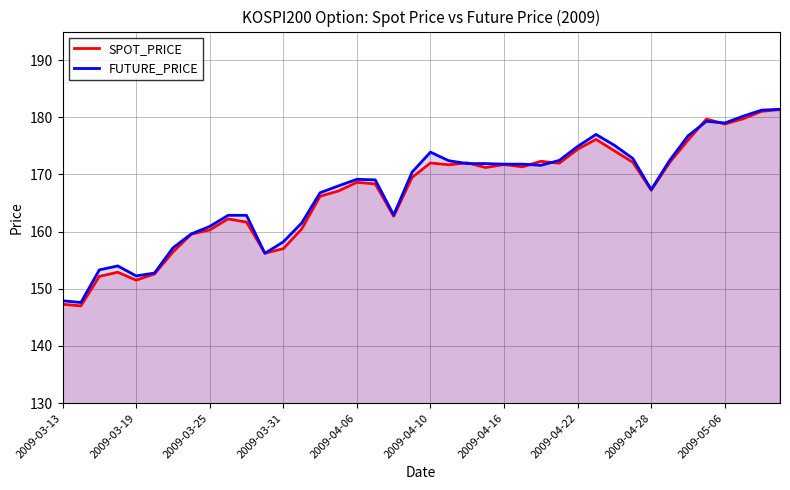

How many interior local valleys does the FUTURE_PRICE series have?

7